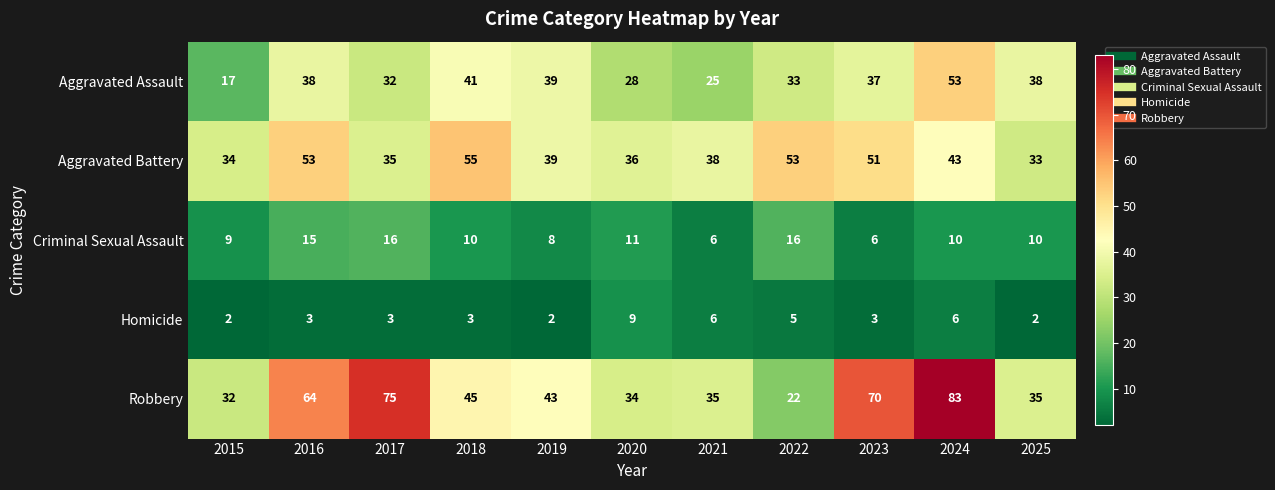

How many series are shown in this chart?

5